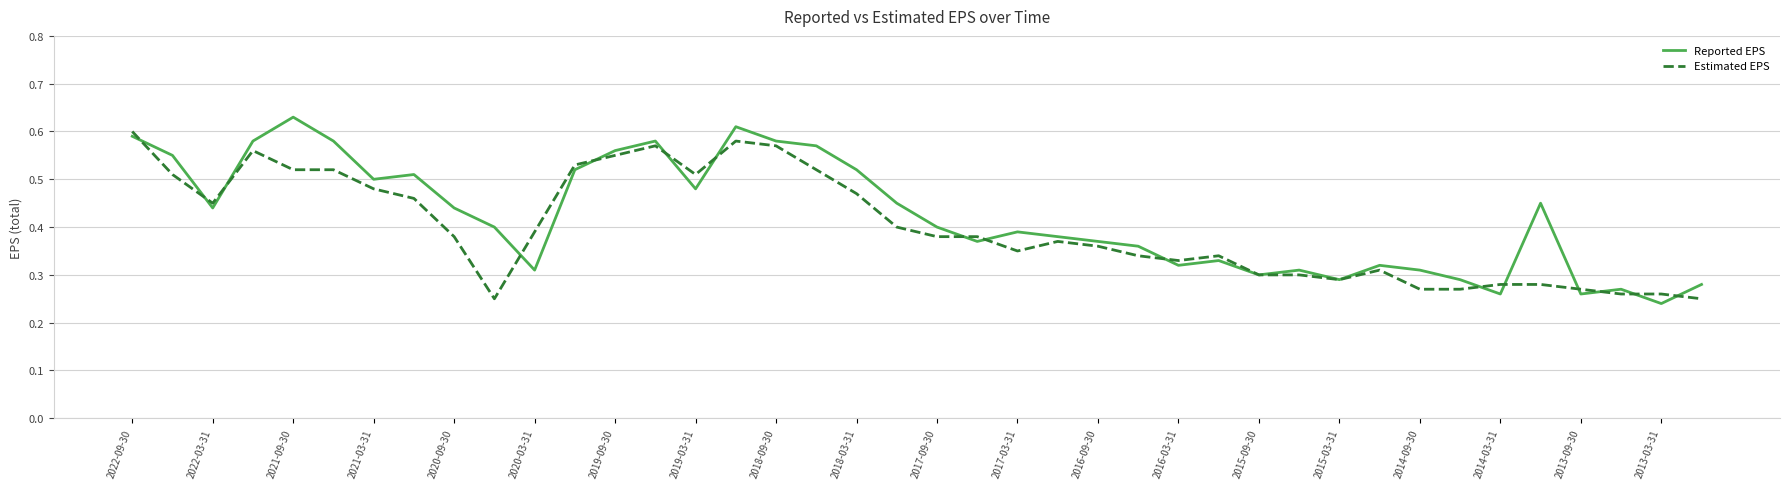

Which series has the largest range (max minus min)?

Reported EPS